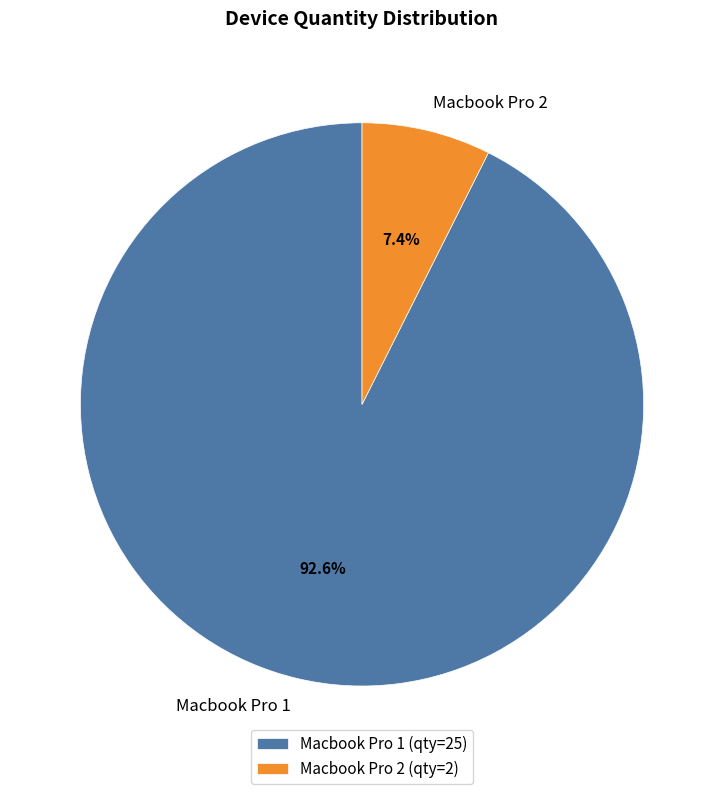

Between Macbook Pro 1 and Macbook Pro 2, which is larger?

Macbook Pro 1